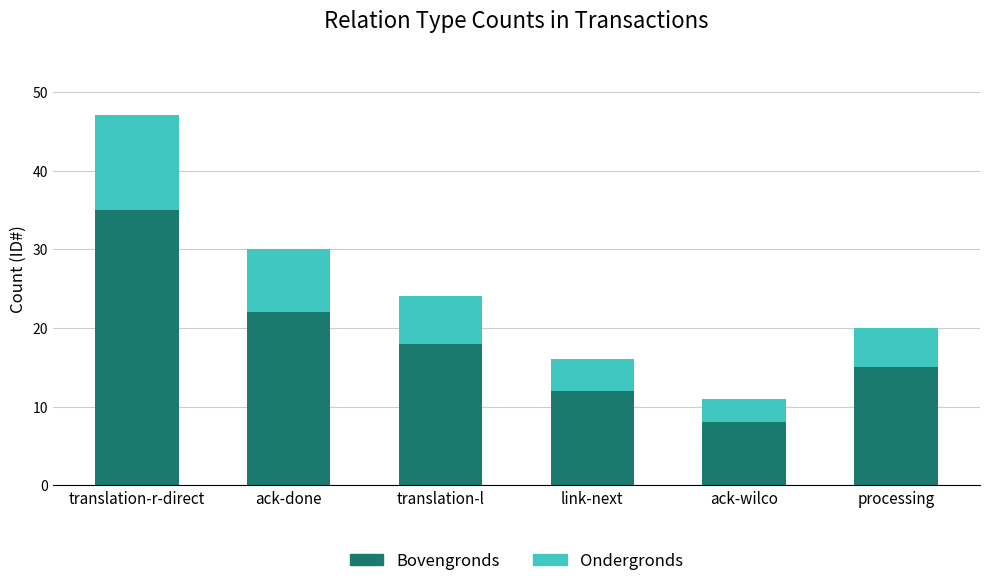

What is the total value across all series at link-next?

16